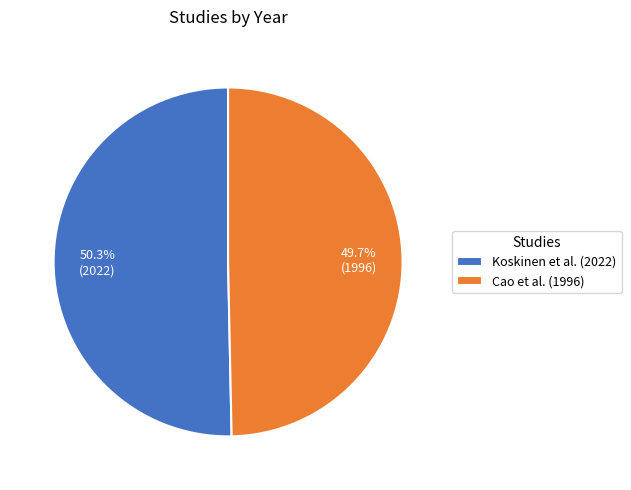

Is Koskinen et al. (2022) the majority of the pie?

Yes